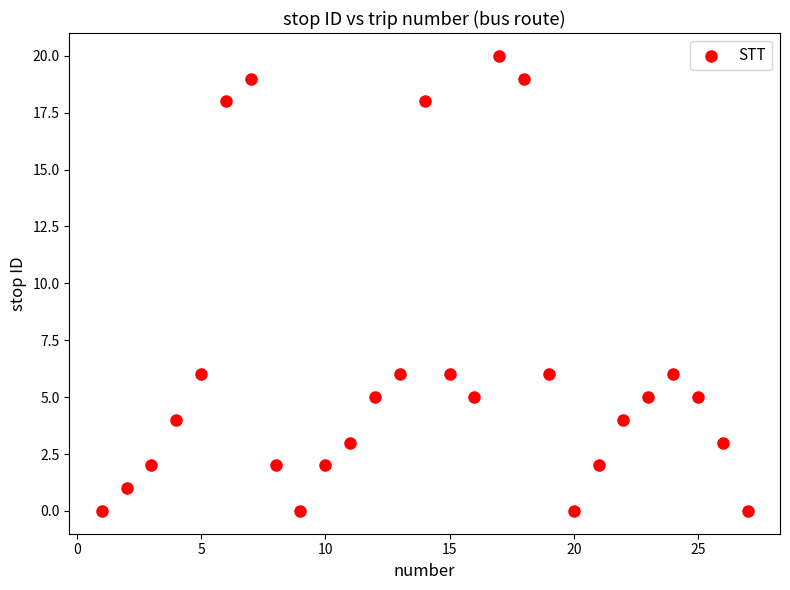

What is the range of Y values (max minus min)?

20